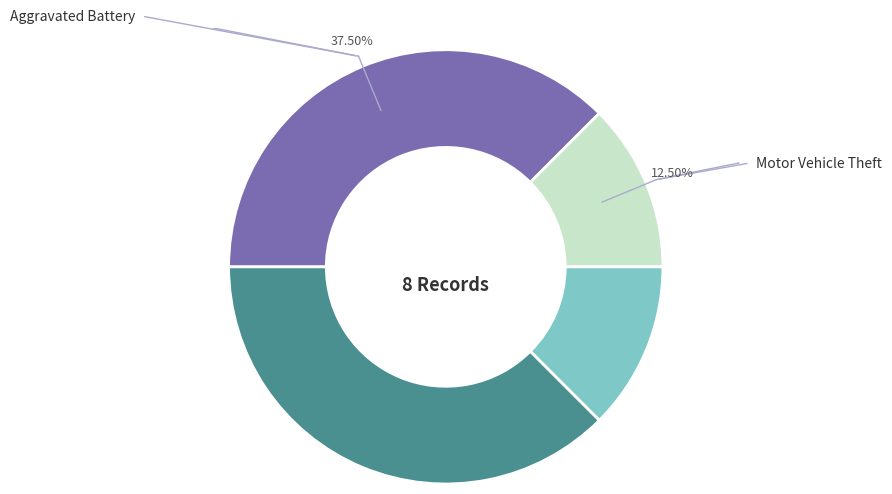

Does any single category account for the majority?

No